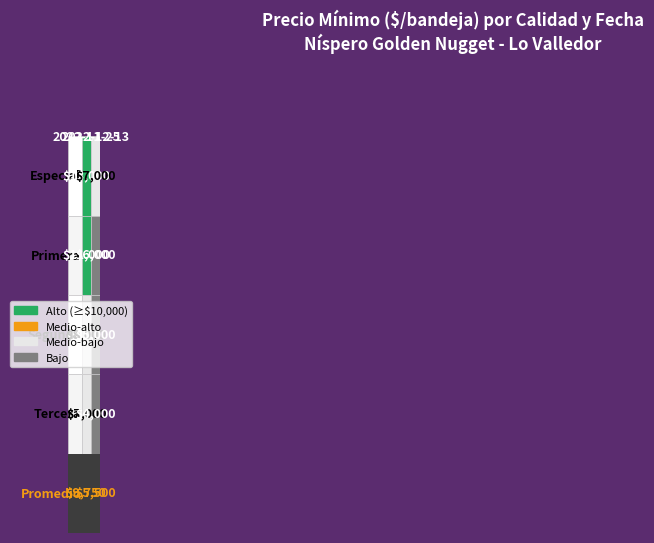

What is the approximate value of Primera at 2022-11-25?

11000